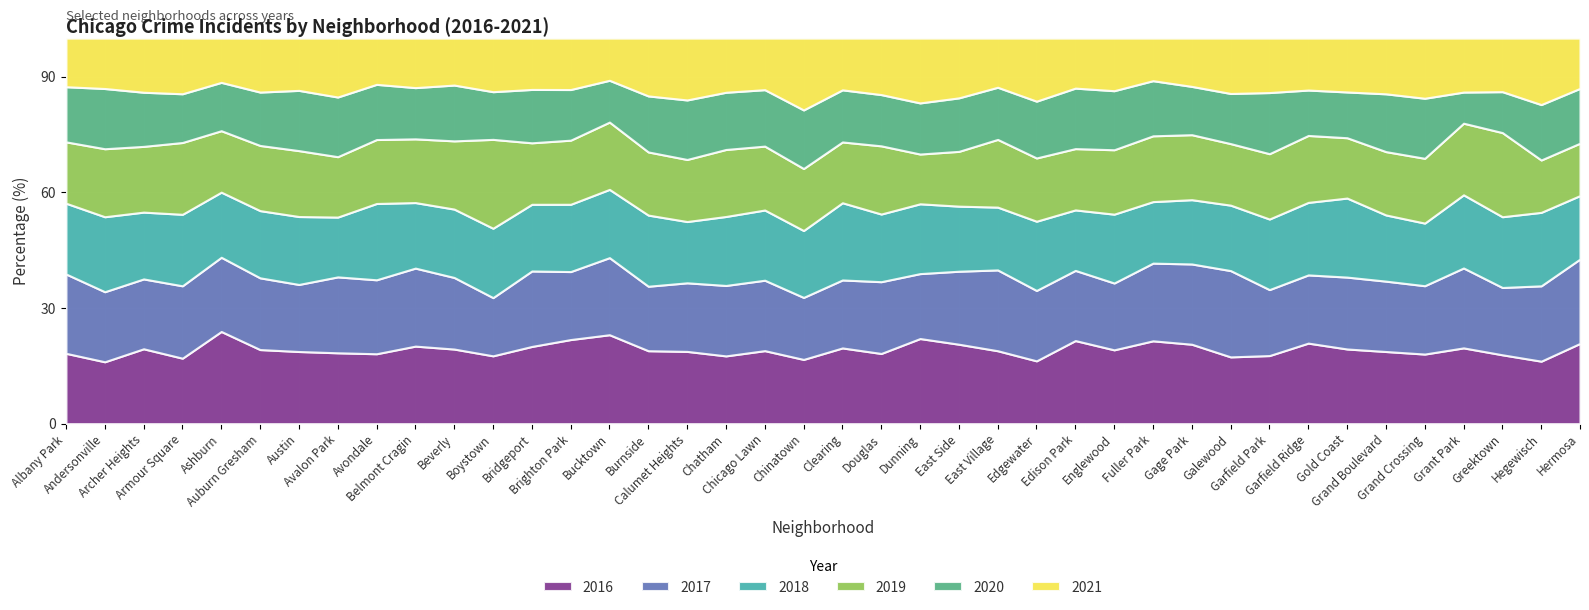

What is the maximum value for 2016?

23.9